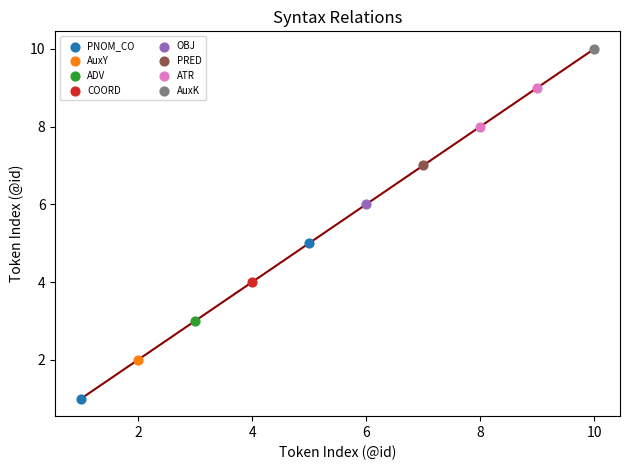

Which series reaches the minimum Y coordinate?

PNOM_CO